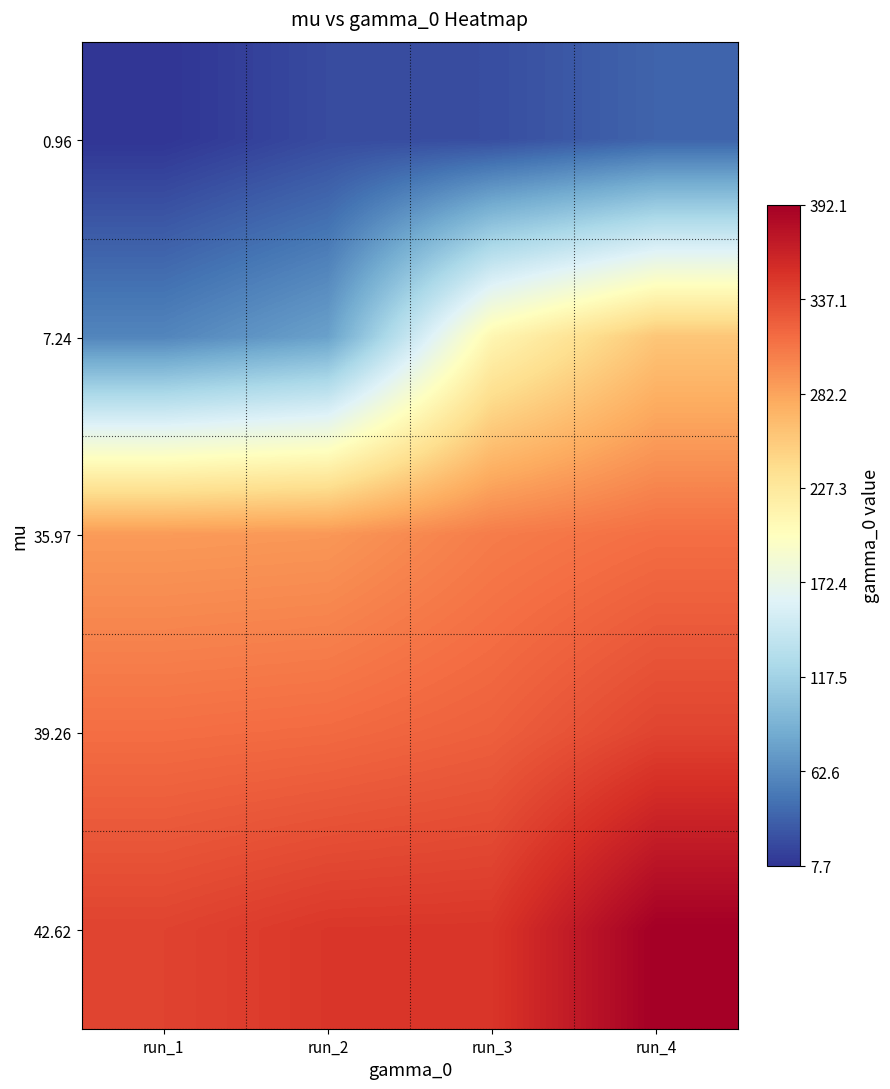

How many data points does each series have?

4